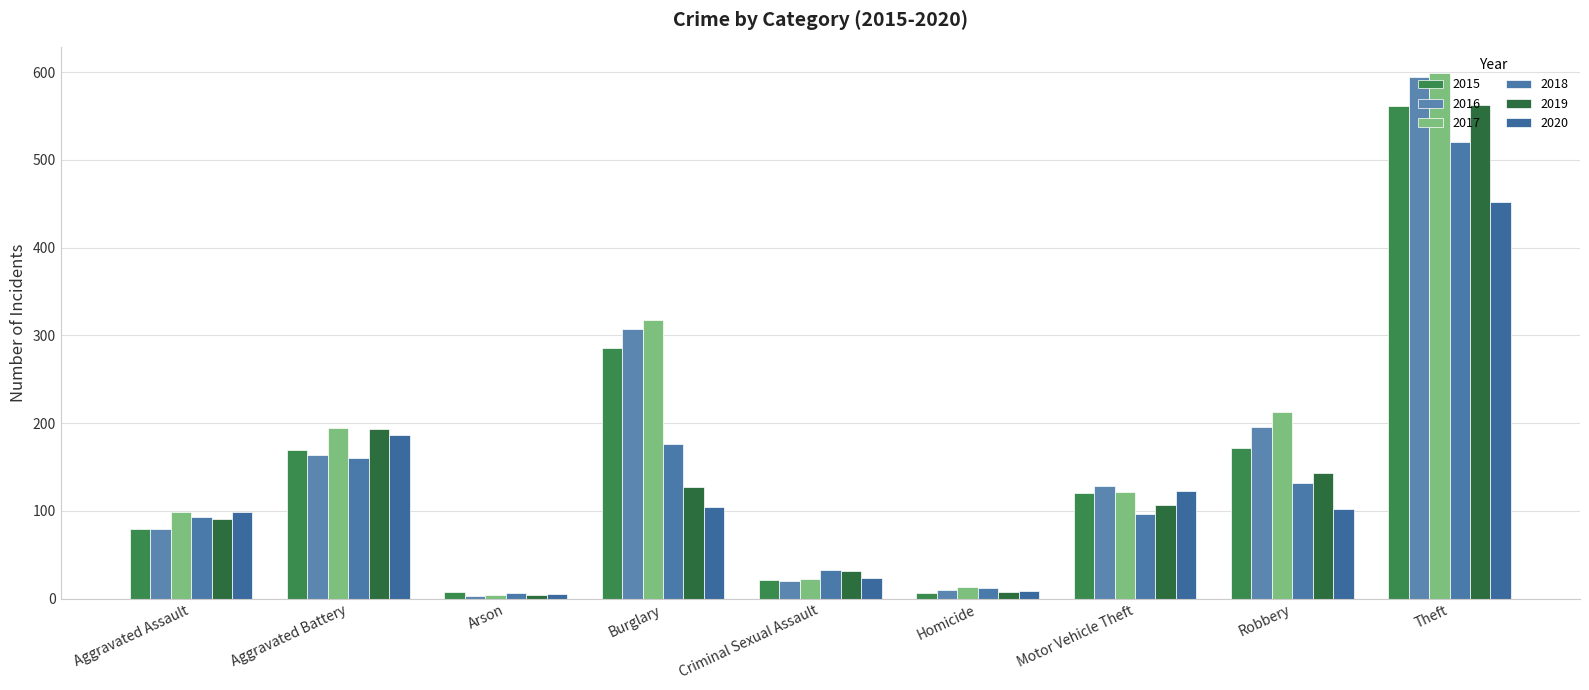

At which label is 2019 closest to 283?

Aggravated Battery